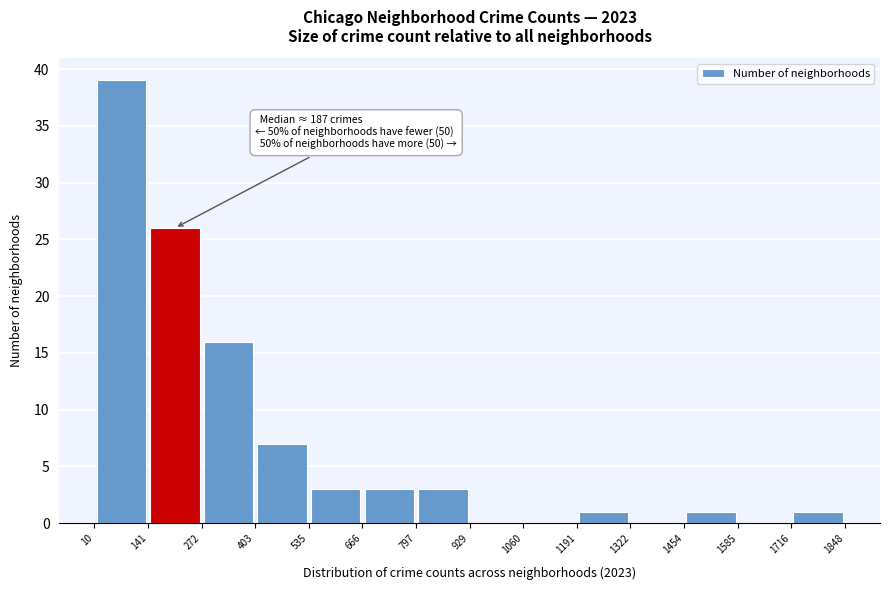

Over which range of the x-axis is the bar tallest?

10 to 141